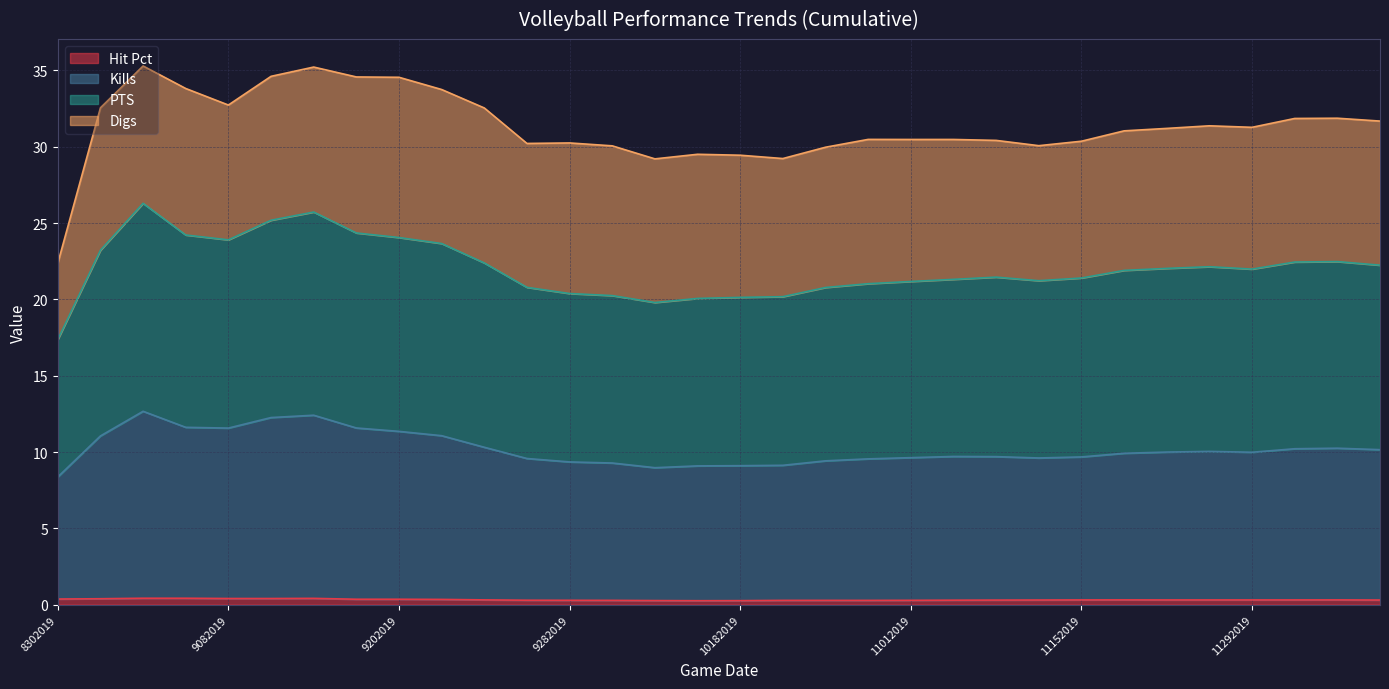

How many lines are shown in the chart?

4